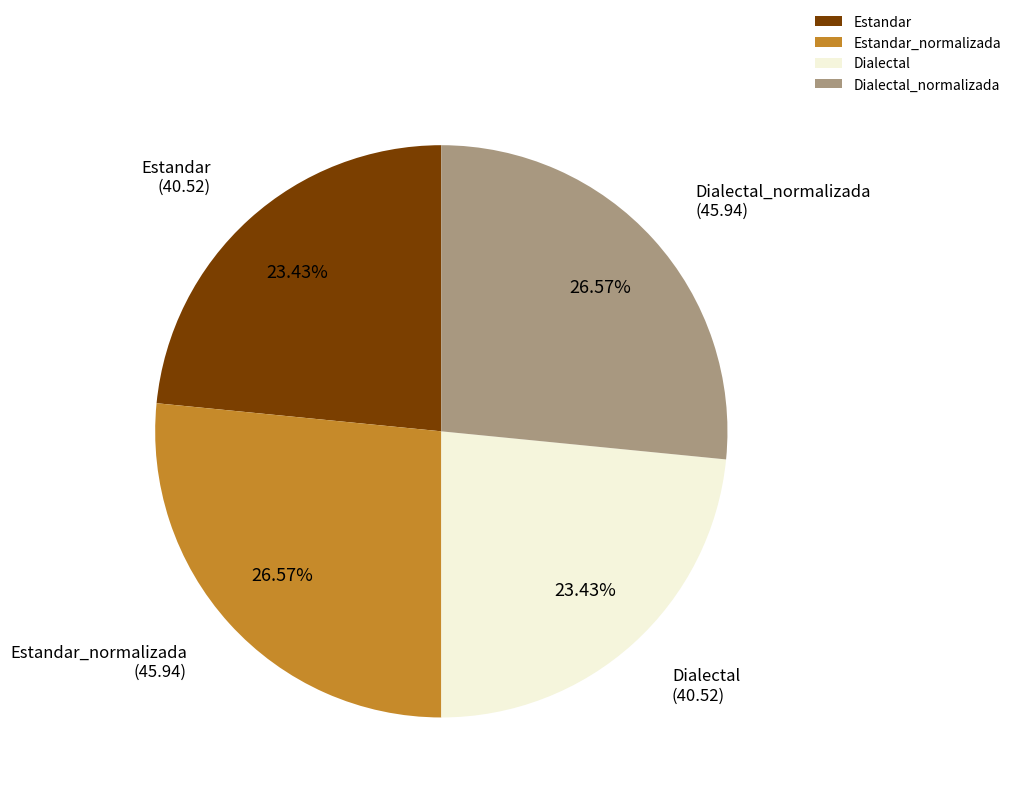

Does Dialectal_normalizada account for over 50% of the chart?

No